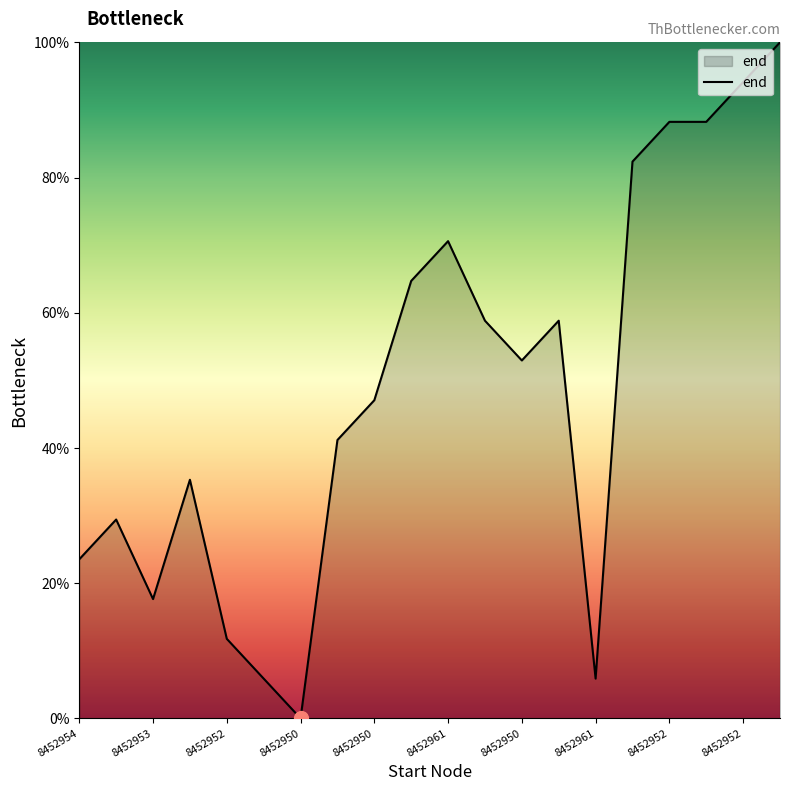

What is the difference between the maximum and minimum values?

100.0